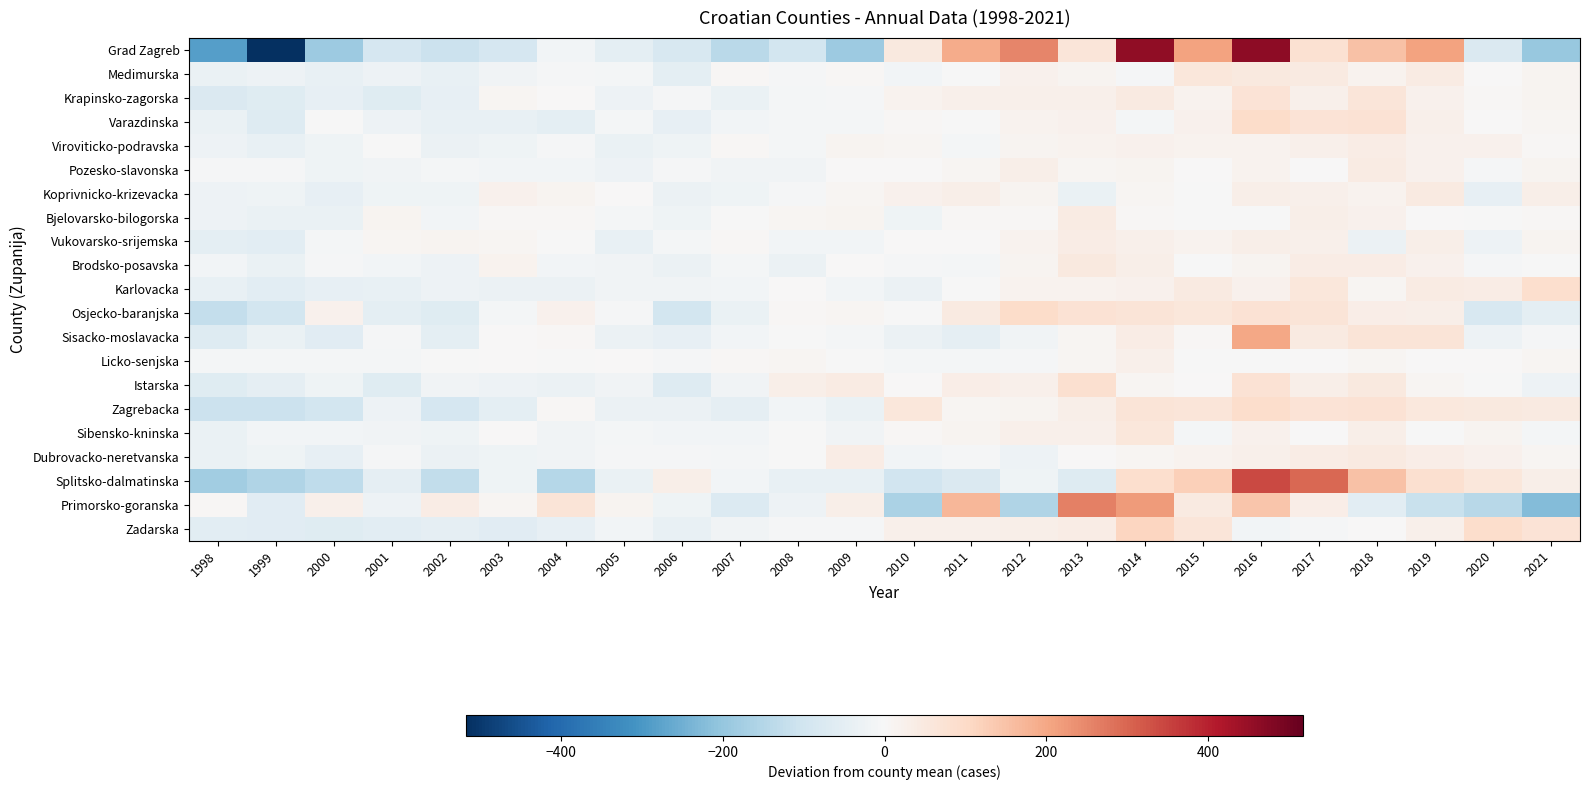

List the series in order of their peak value, lowest first.

Licko-senjska, Vukovarsko-srijemska, Viroviticko-podravska, Bjelovarsko-bilogorska, Pozesko-slavonska, Koprivnicko-krizevacka, Dubrovacko-neretvanska, Brodsko-posavska, Sibensko-kninska, Medimurska, Krapinsko-zagorska, Istarska, Karlovacka, Zagrebacka, Osjecko-baranjska, Varazdinska, Zadarska, Sisacko-moslavacka, Primorsko-goranska, Splitsko-dalmatinska, Grad Zagreb